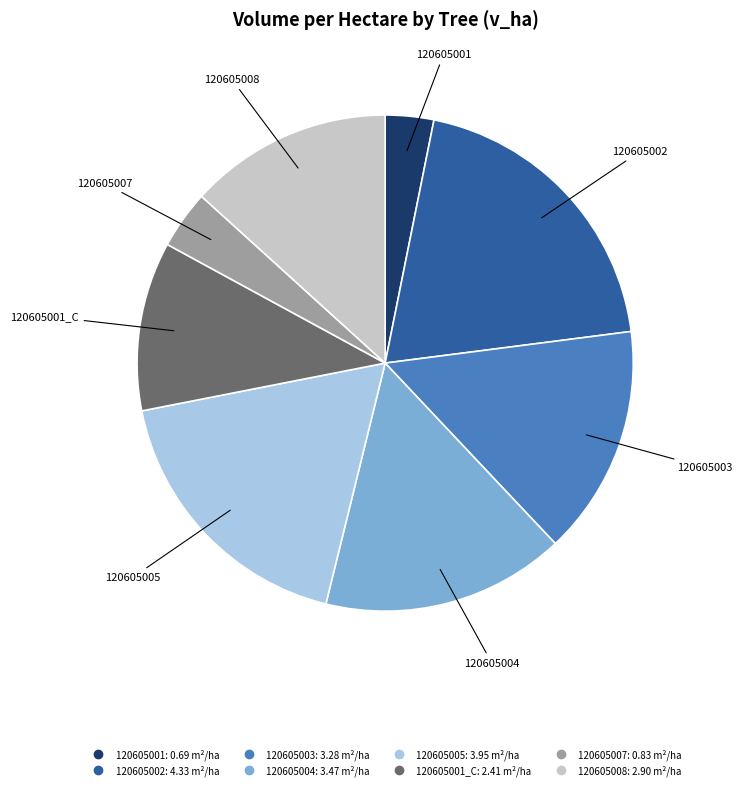

Is there any slice that represents more than half of the pie?

No